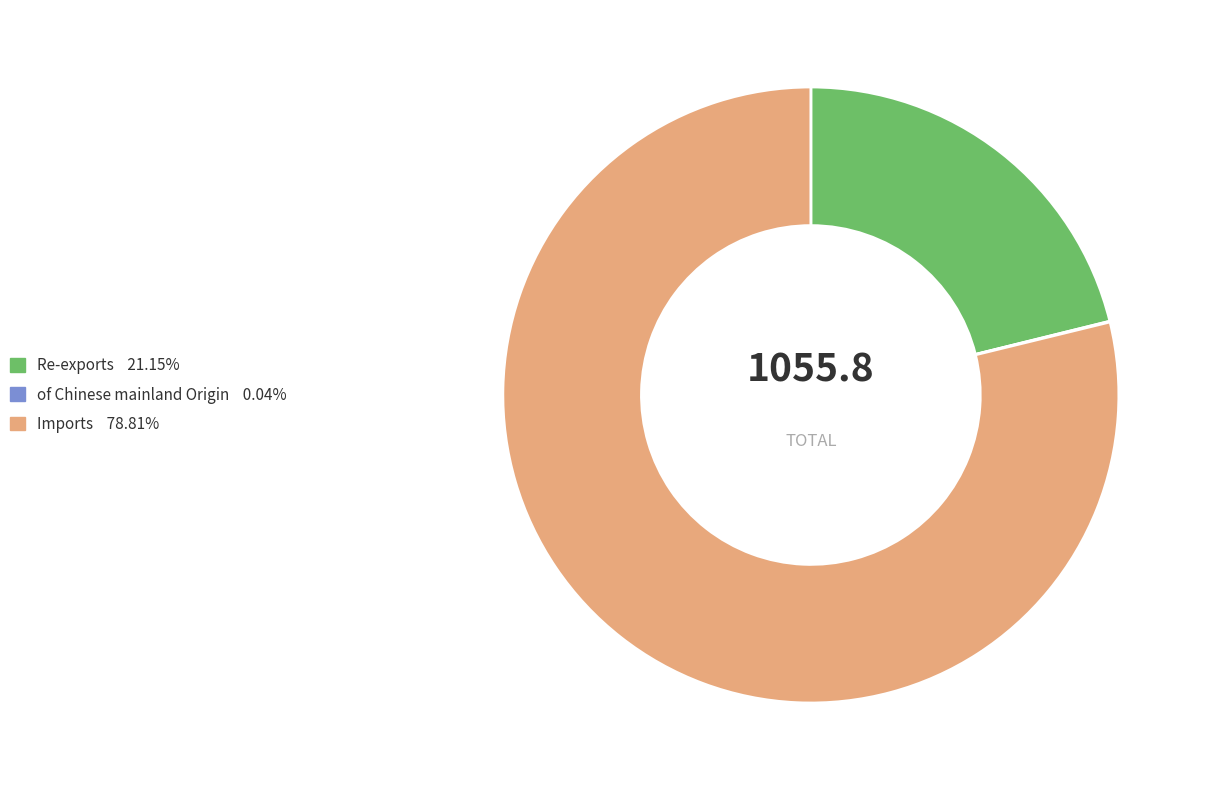

Which slice represents more than half of the pie?

Imports